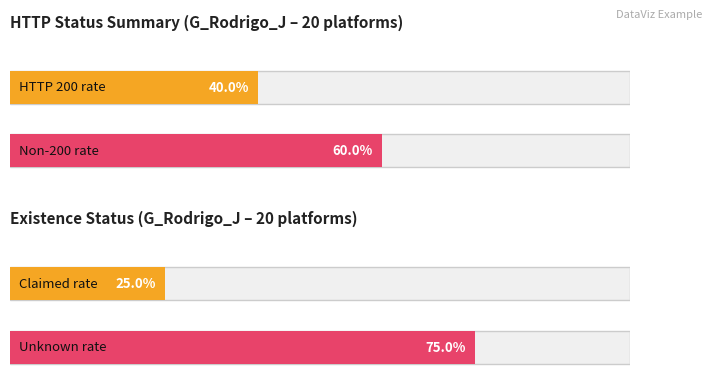

Which series has the widest spread of values?

http_status_200